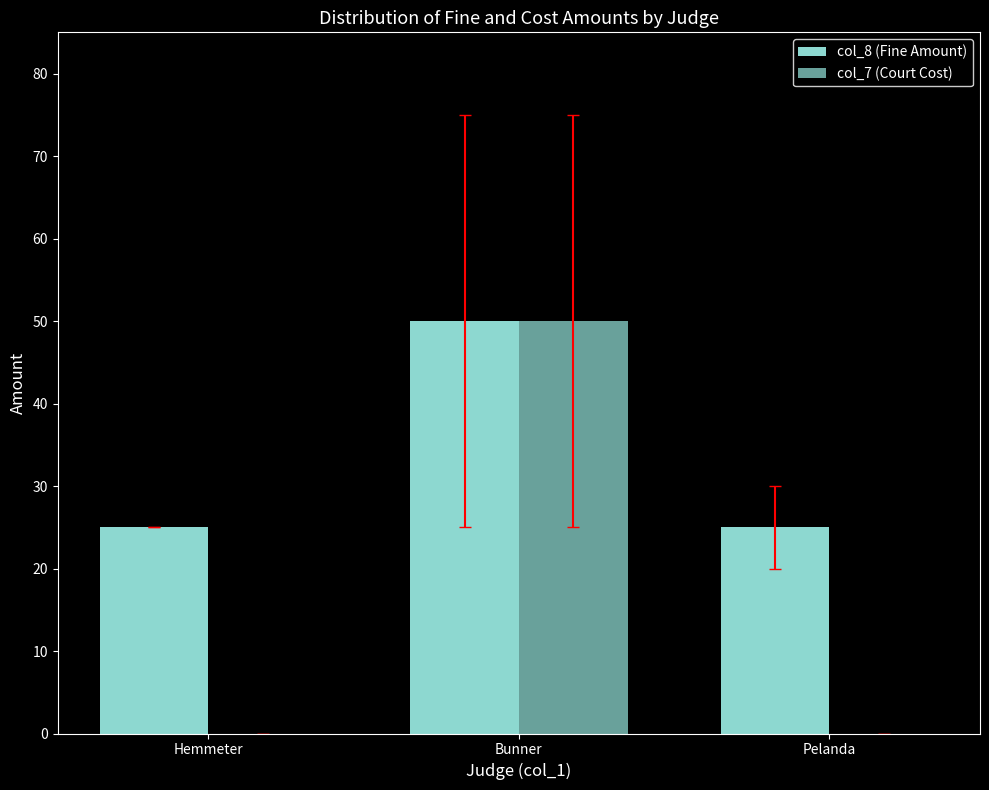

Are the bars grouped side by side (vs. stacked)?

Yes